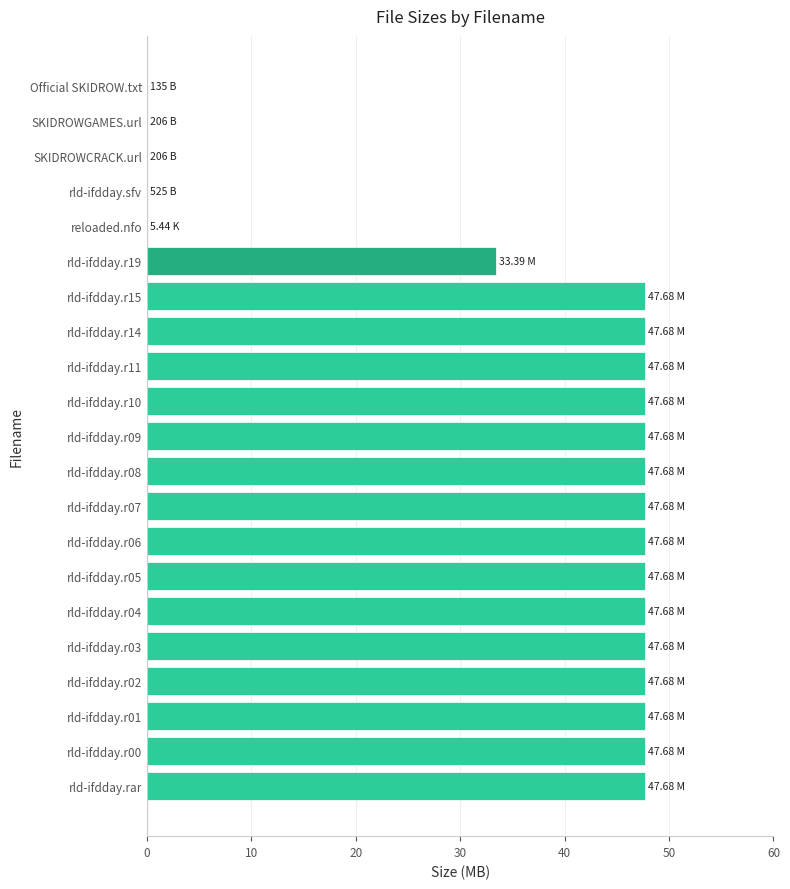

Which has a higher value, rld-ifdday.r05 or rld-ifdday.r19?

rld-ifdday.r05